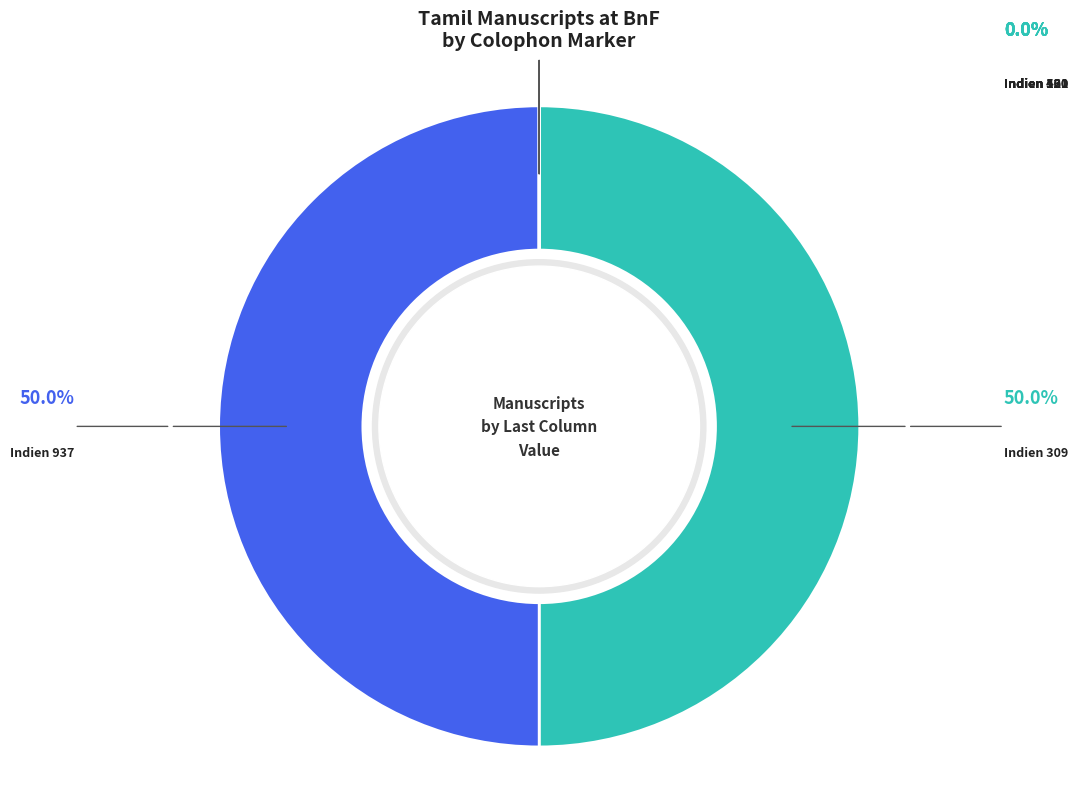

To the nearest percent, what is the average slice percentage?

9%